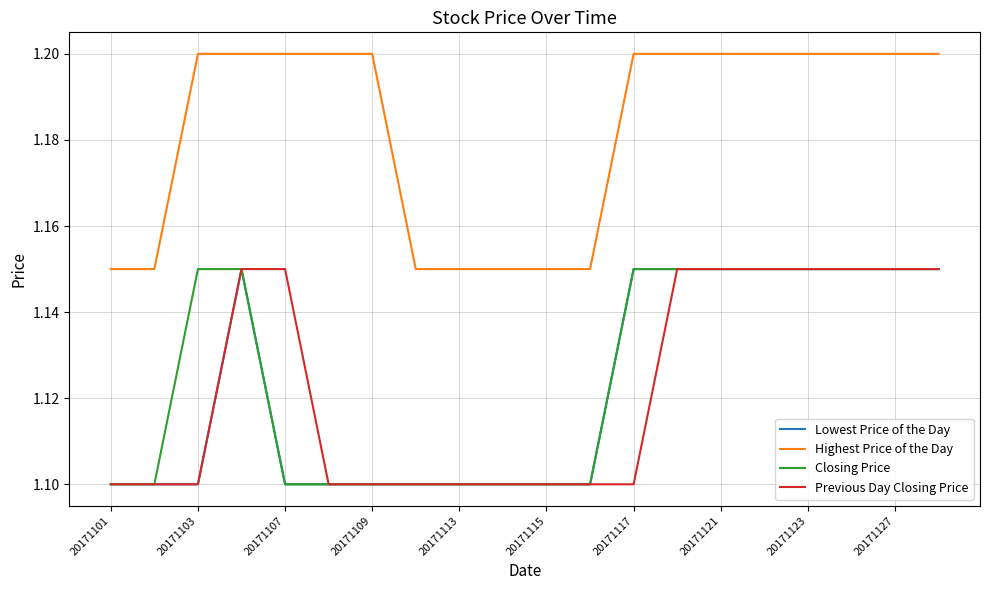

Which series has the largest total across all categories?

Highest Price of the Day